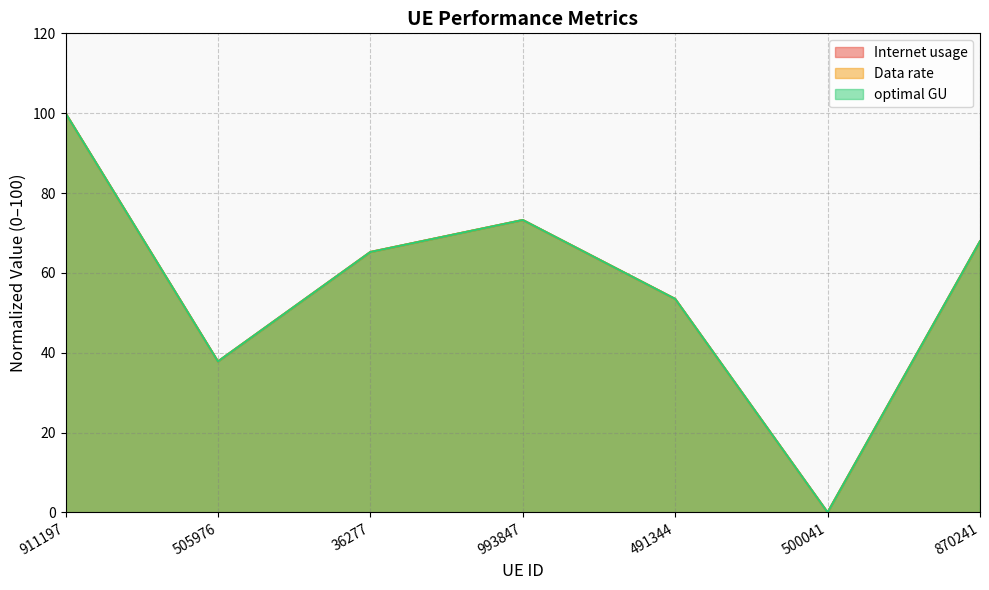

What is the difference between the Internet usage values at 491344 and 36277?

11.8